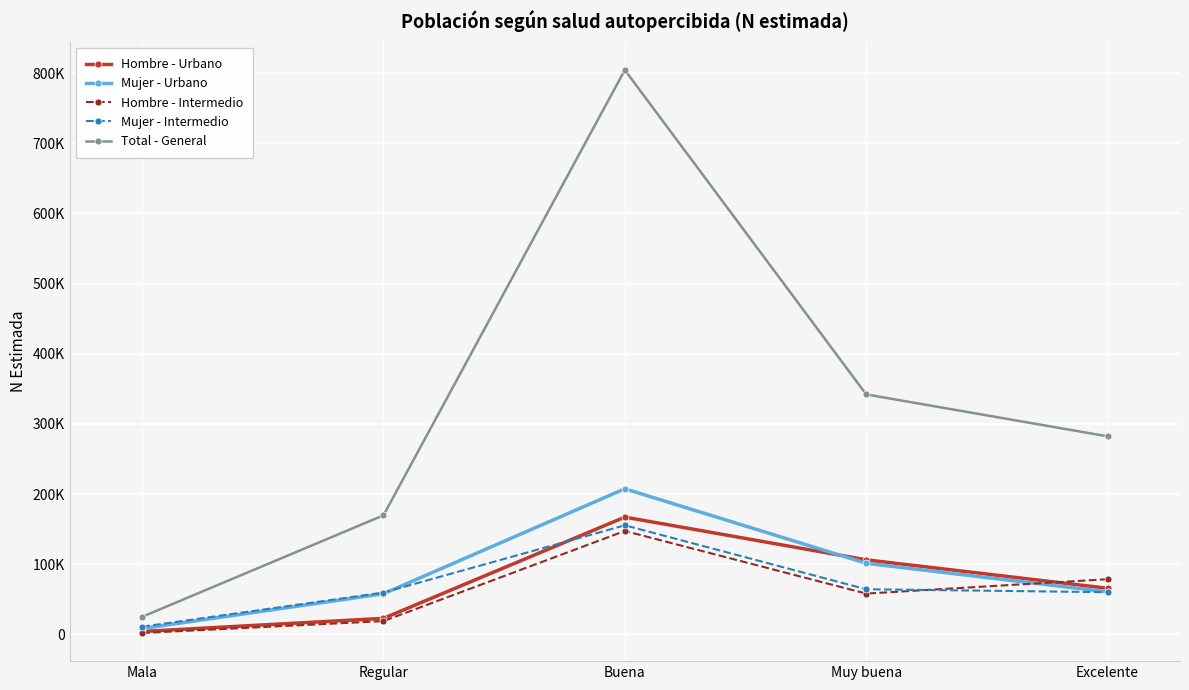

True or false: Mujer - Urbano has more than 1 interior local peaks.

False